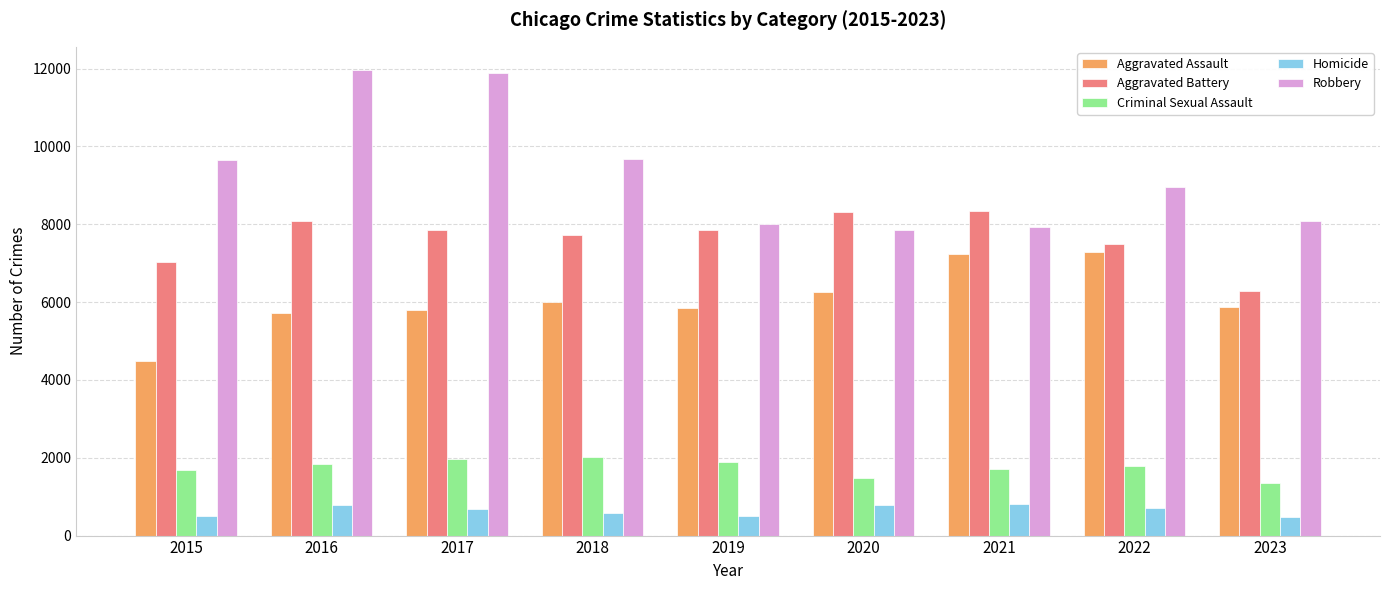

List the series in order of their peak value, lowest first.

Homicide, Criminal Sexual Assault, Aggravated Assault, Aggravated Battery, Robbery